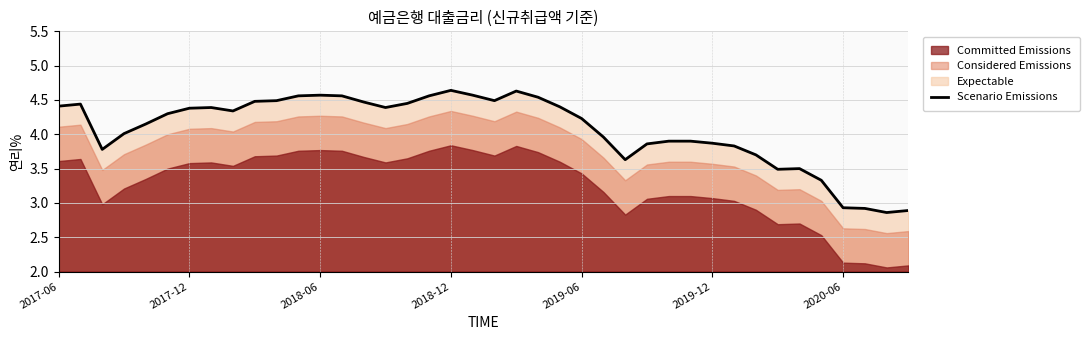

How many points are higher than both their immediate neighbors (excluding endpoints)?

6